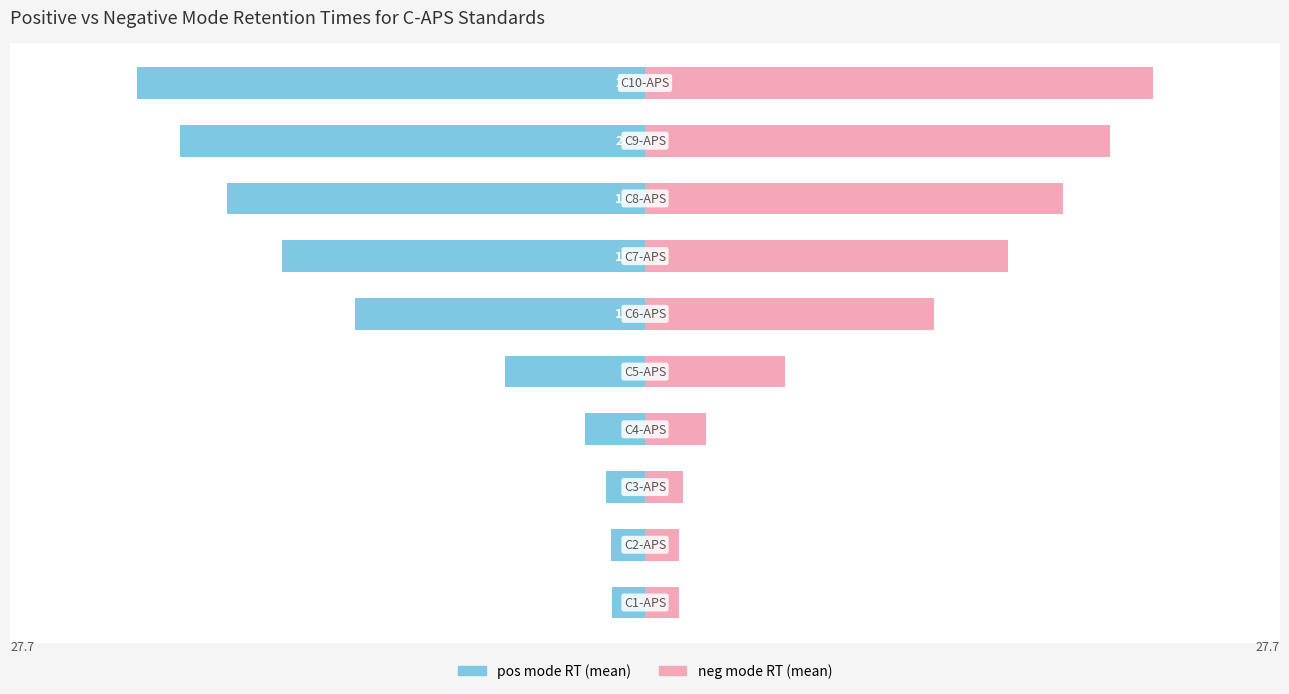

Which series has the largest total across all categories?

neg mode RT (mean)